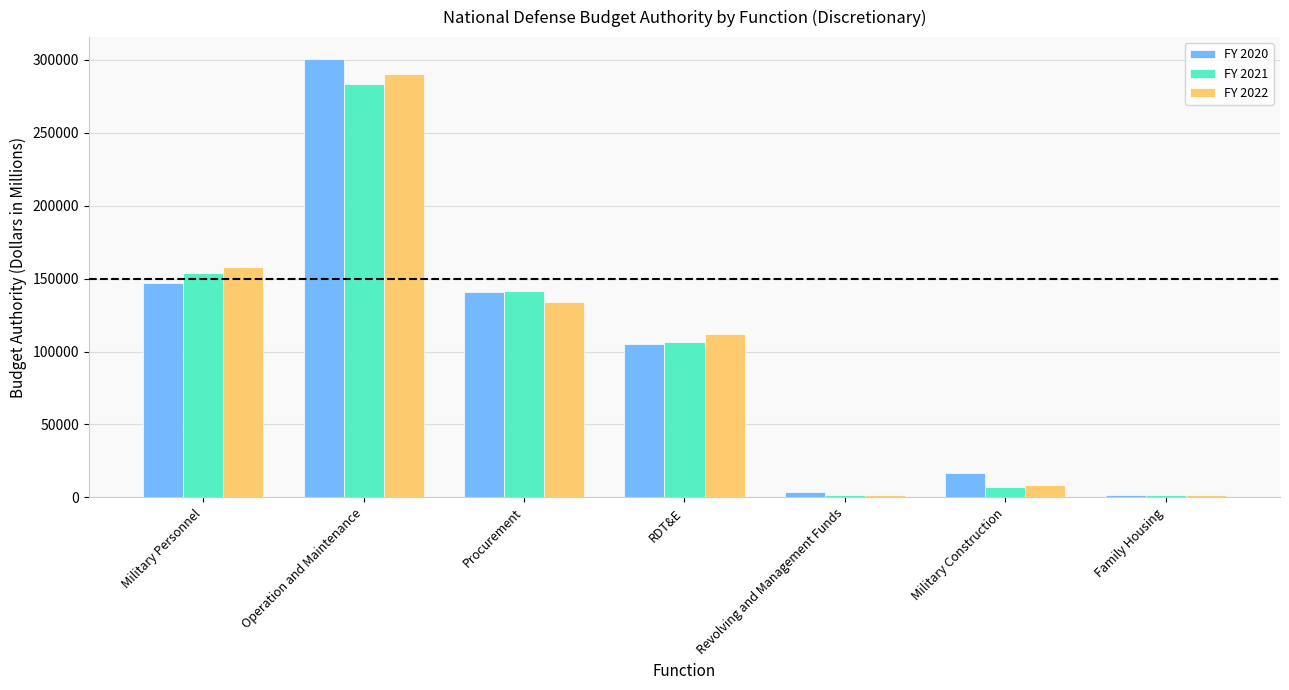

What is the difference between the highest and lowest values at Military Personnel?

10922